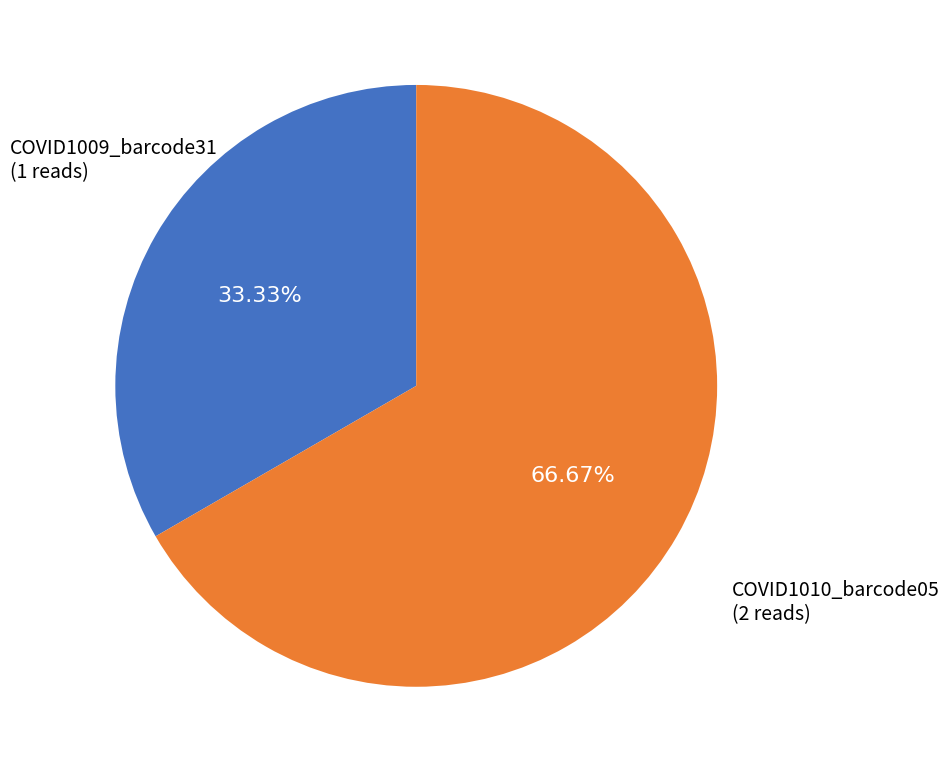

Is there a majority slice in this chart?

Yes